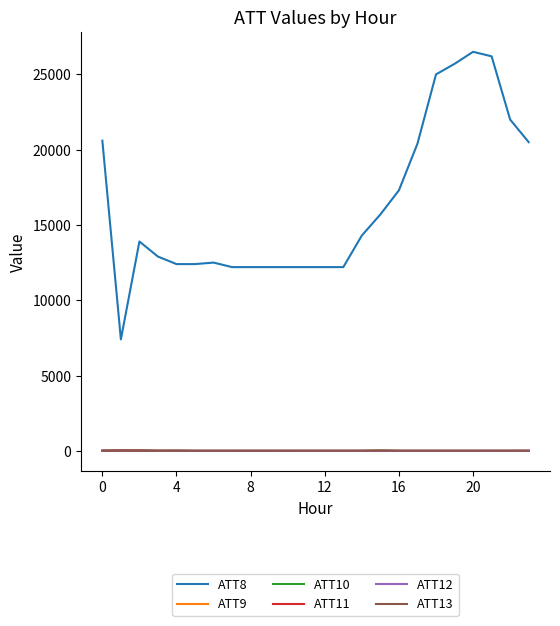

True or false: ATT11 and ATT8 intersect in this chart.

False